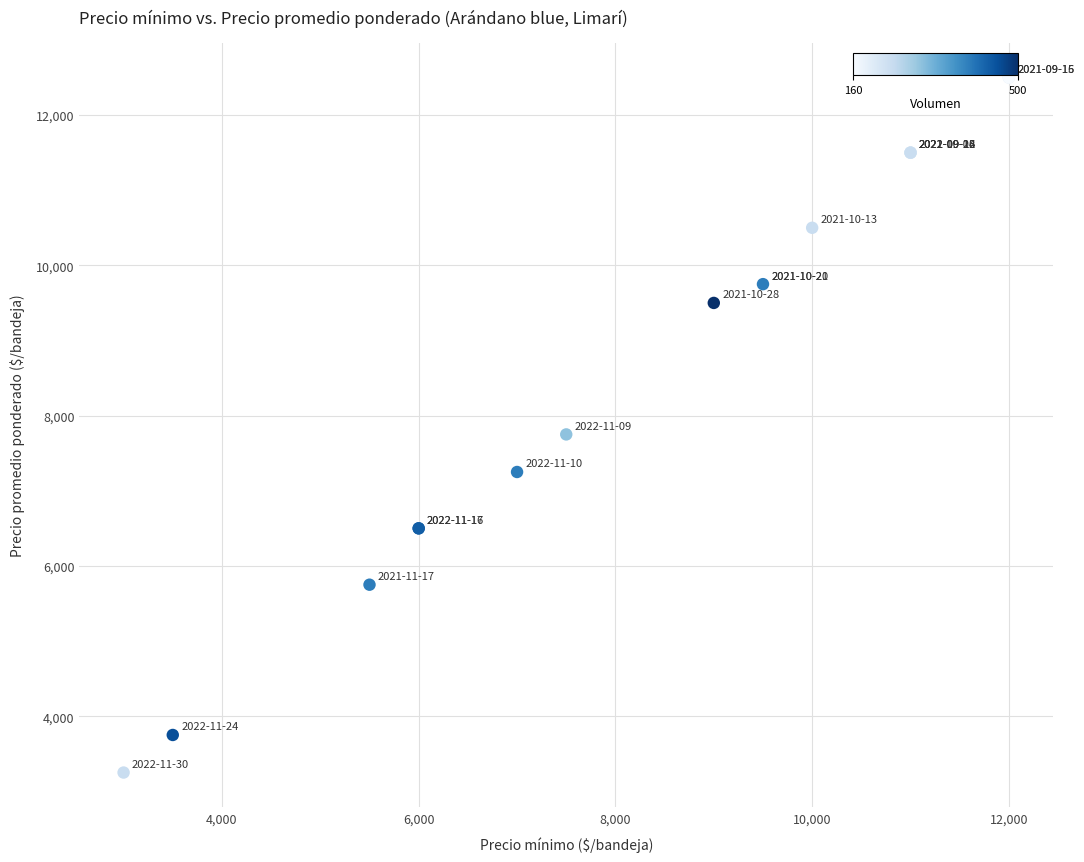

What Y value in the scatter plot is closest to 7875?

7750